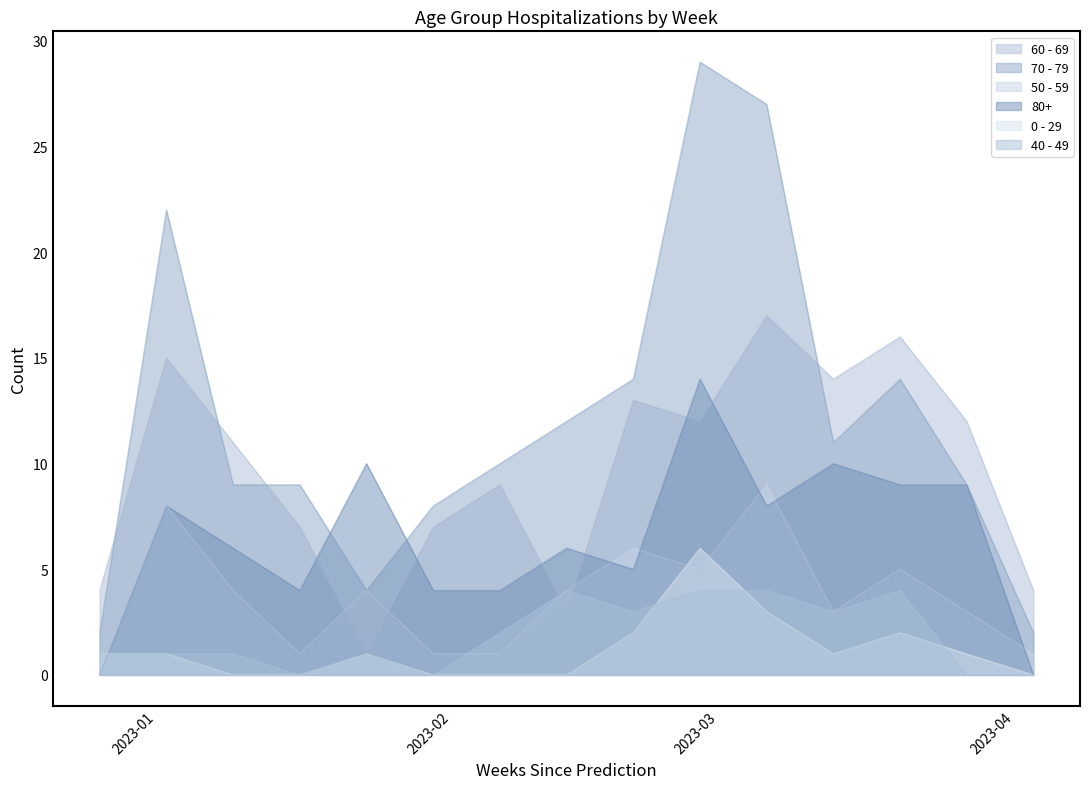

Reading left to right, transcribe all the data shown in this chart.

60 - 69: 2022-12-26=4	2023-01-02=15	2023-01-09=11	2023-01-16=7	2023-01-23=1	2023-01-30=7	2023-02-06=9	2023-02-13=3	2023-02-20=13	2023-02-27=12	2023-03-06=17	2023-03-13=14	2023-03-20=16	2023-03-27=12	2023-04-03=4
70 - 79: 2022-12-26=2	2023-01-02=22	2023-01-09=9	2023-01-16=9	2023-01-23=4	2023-01-30=8	2023-02-06=10	2023-02-13=12	2023-02-20=14	2023-02-27=29	2023-03-06=27	2023-03-13=11	2023-03-20=14	2023-03-27=9	2023-04-03=2
50 - 59: 2022-12-26=0	2023-01-02=8	2023-01-09=4	2023-01-16=1	2023-01-23=4	2023-01-30=1	2023-02-06=1	2023-02-13=4	2023-02-20=6	2023-02-27=5	2023-03-06=9	2023-03-13=3	2023-03-20=5	2023-03-27=3	2023-04-03=1
80+: 2022-12-26=0	2023-01-02=8	2023-01-09=6	2023-01-16=4	2023-01-23=10	2023-01-30=4	2023-02-06=4	2023-02-13=6	2023-02-20=5	2023-02-27=14	2023-03-06=8	2023-03-13=10	2023-03-20=9	2023-03-27=9	2023-04-03=0
0 - 29: 2022-12-26=1	2023-01-02=1	2023-01-09=0	2023-01-16=0	2023-01-23=1	2023-01-30=0	2023-02-06=0	2023-02-13=0	2023-02-20=2	2023-02-27=6	2023-03-06=3	2023-03-13=1	2023-03-20=2	2023-03-27=1	2023-04-03=0
40 - 49: 2022-12-26=1	2023-01-02=1	2023-01-09=1	2023-01-16=0	2023-01-23=1	2023-01-30=0	2023-02-06=2	2023-02-13=4	2023-02-20=3	2023-02-27=4	2023-03-06=4	2023-03-13=3	2023-03-20=4	2023-03-27=0	2023-04-03=0